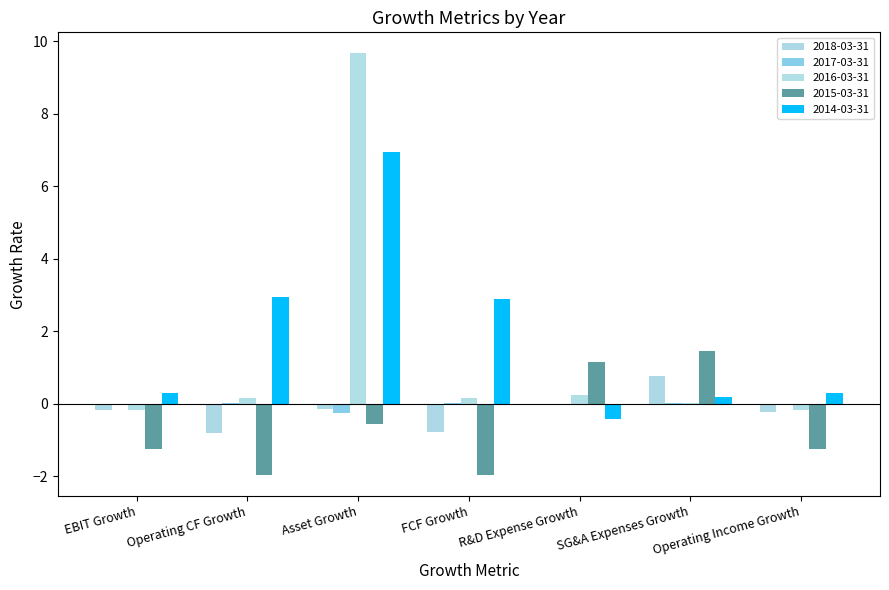

What is the label of the 4th bar from the right?

FCF Growth